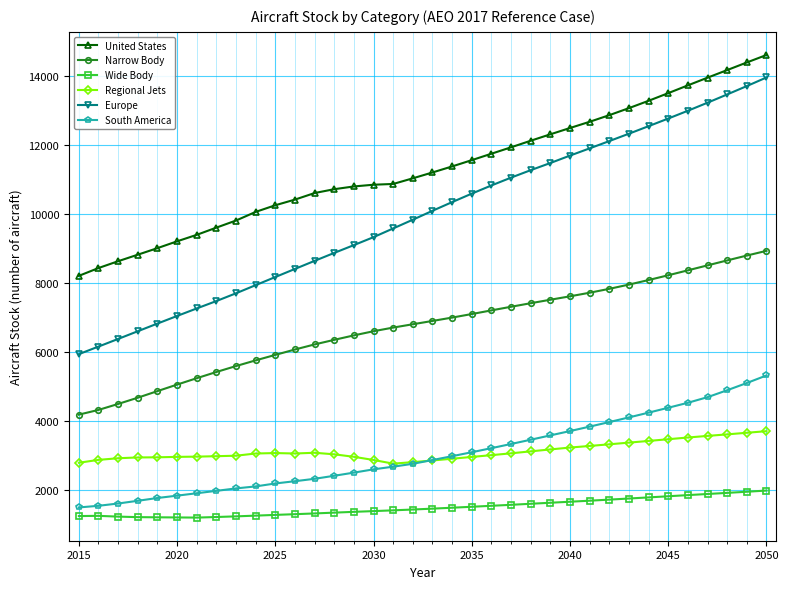

Which series has the largest total across all categories?

United States